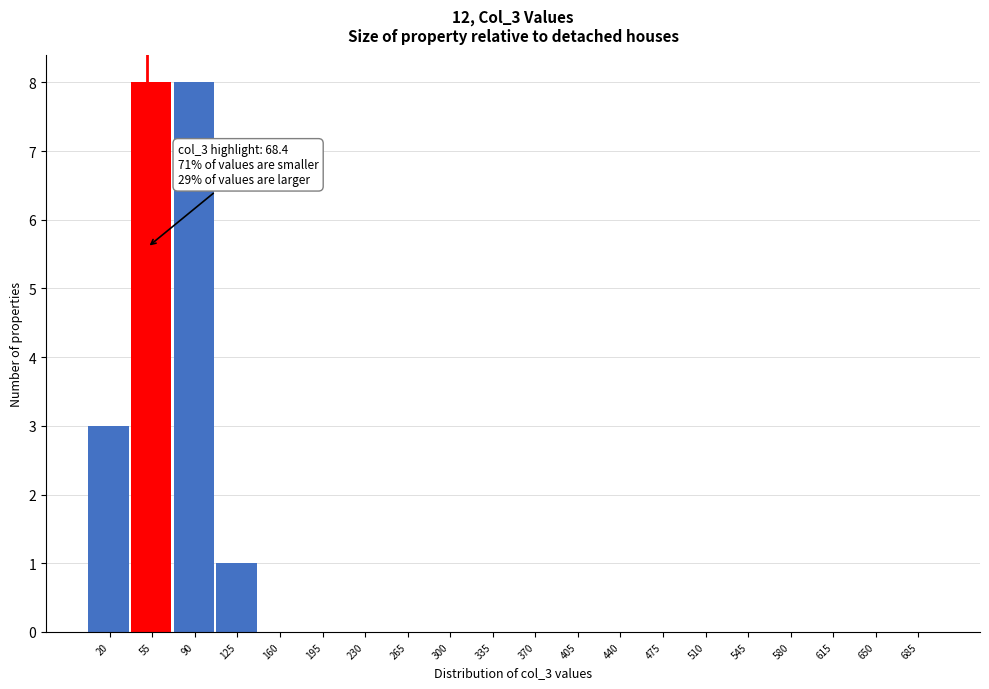

Reading right to left, what are all the values shown in this chart?

685=0	650=0	615=0	580=0	545=0	510=0	475=0	440=0	405=0	370=0	335=0	300=0	265=0	230=0	195=0	160=0	125=1	90=8	55=8	20=3